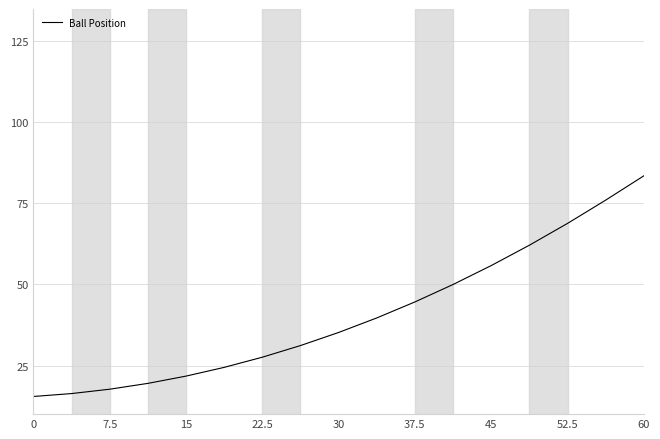

What is the maximum value shown in the chart?

83.5